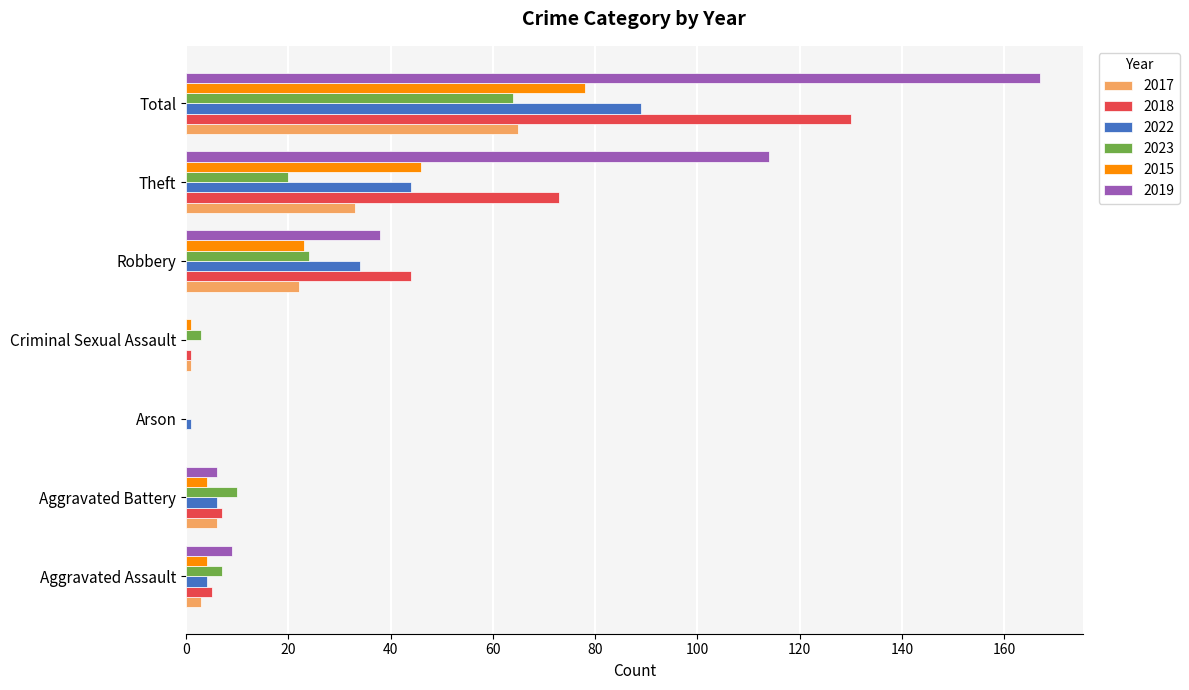

Which category has the highest value in the 2022 series?

Total